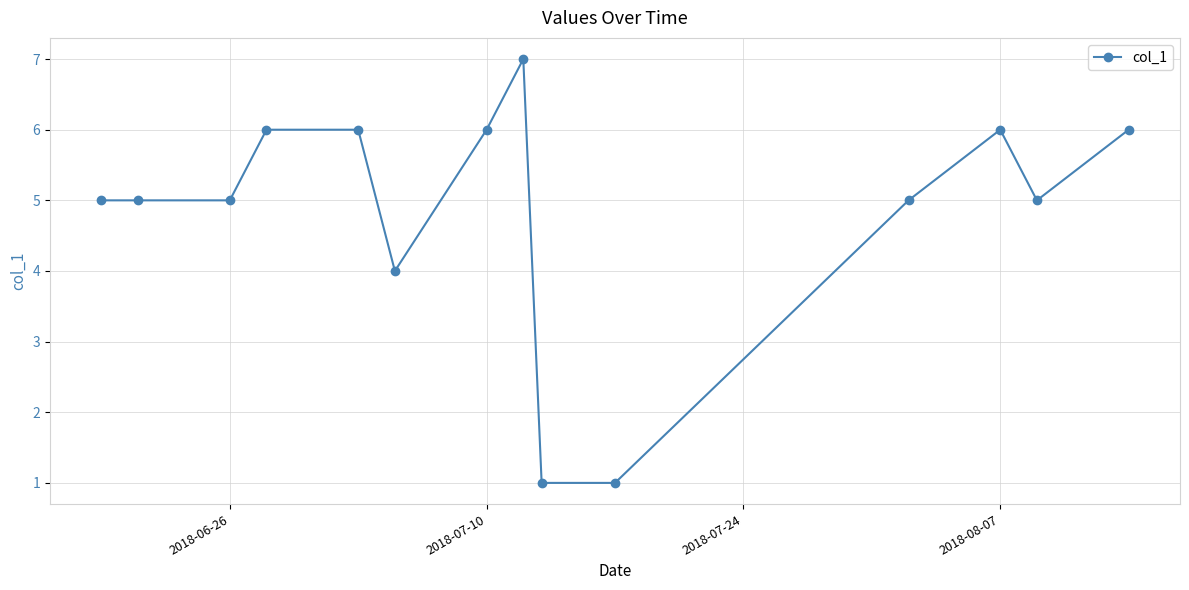

What is the greatest value displayed?

7